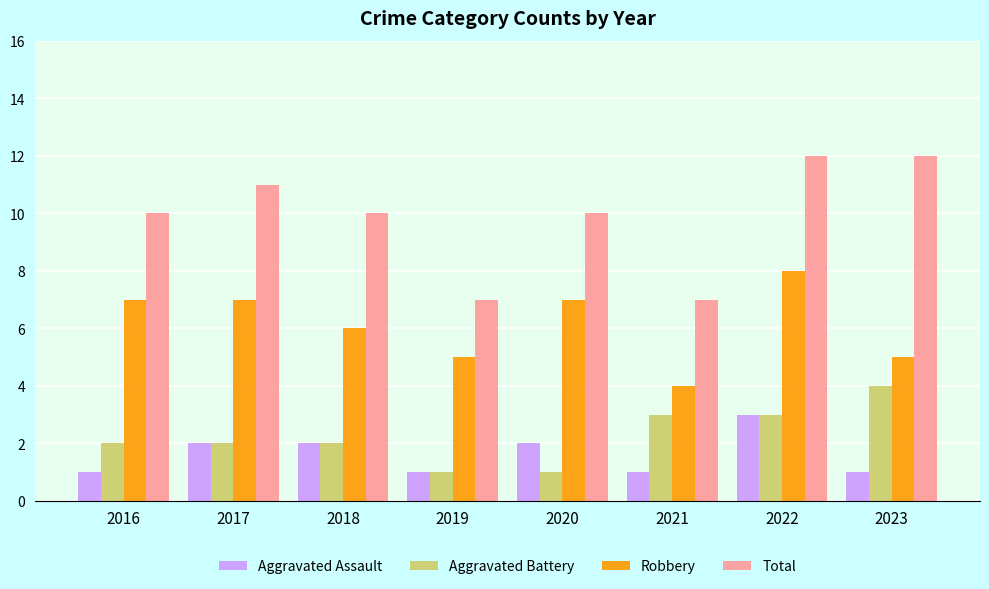

Reading right to left, what are all the values shown in this chart?

Aggravated Assault: 2023=1	2022=3	2021=1	2020=2	2019=1	2018=2	2017=2	2016=1
Aggravated Battery: 2023=4	2022=3	2021=3	2020=1	2019=1	2018=2	2017=2	2016=2
Robbery: 2023=5	2022=8	2021=4	2020=7	2019=5	2018=6	2017=7	2016=7
Total: 2023=12	2022=12	2021=7	2020=10	2019=7	2018=10	2017=11	2016=10